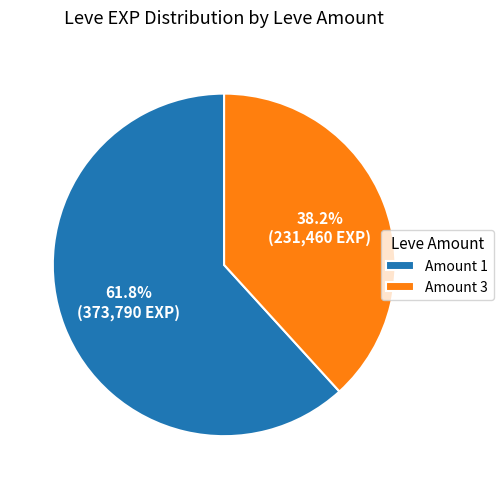

What is the largest slice in the pie chart?

Amount 1